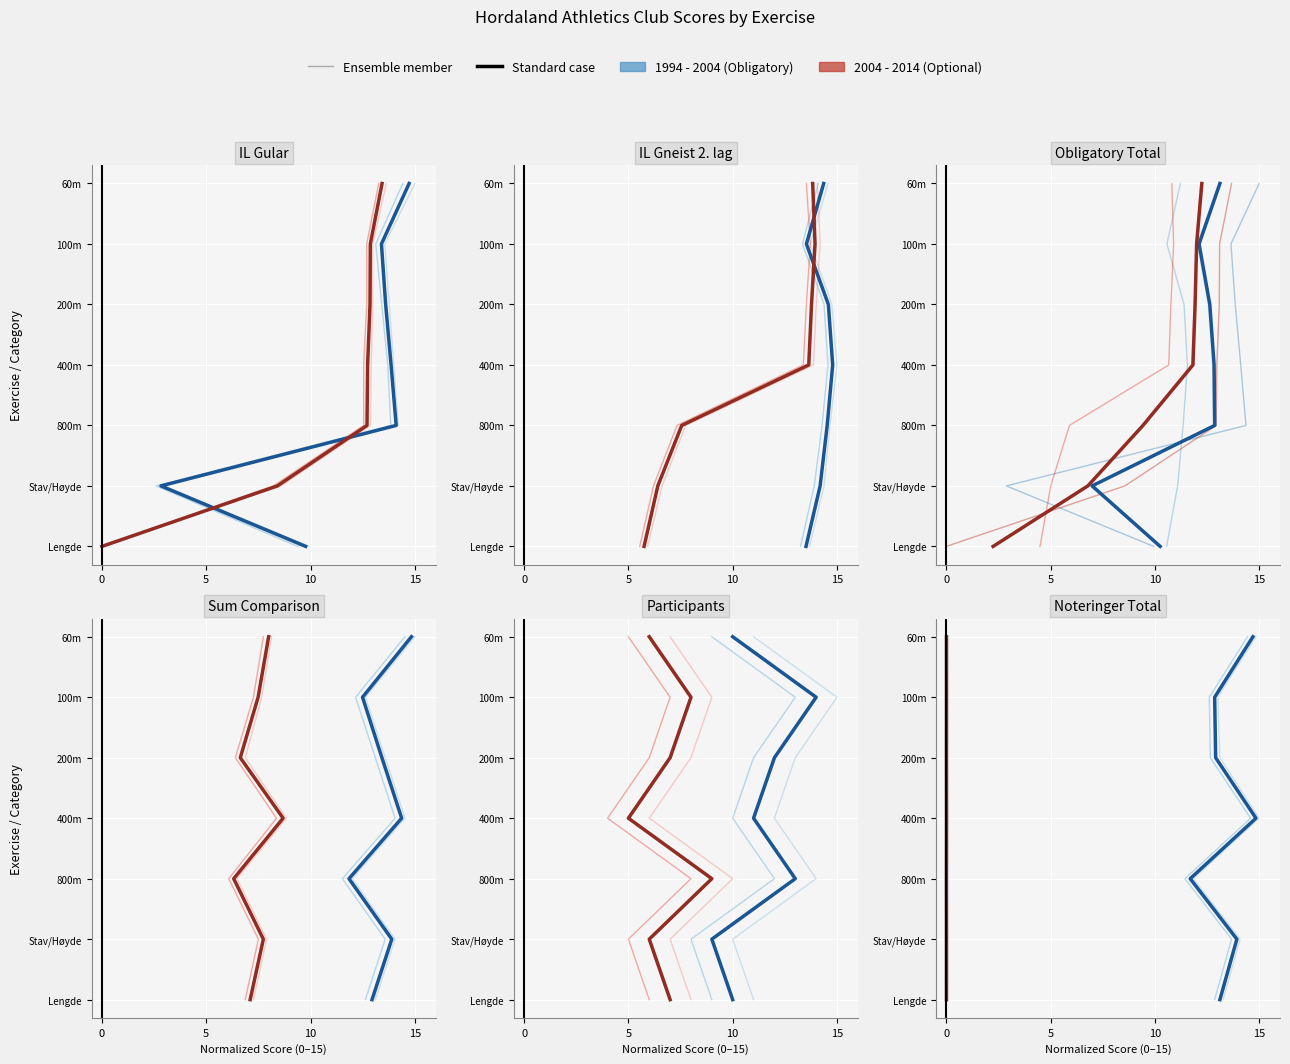

Which series changed the most between 0 and 15?

1994 - 2004